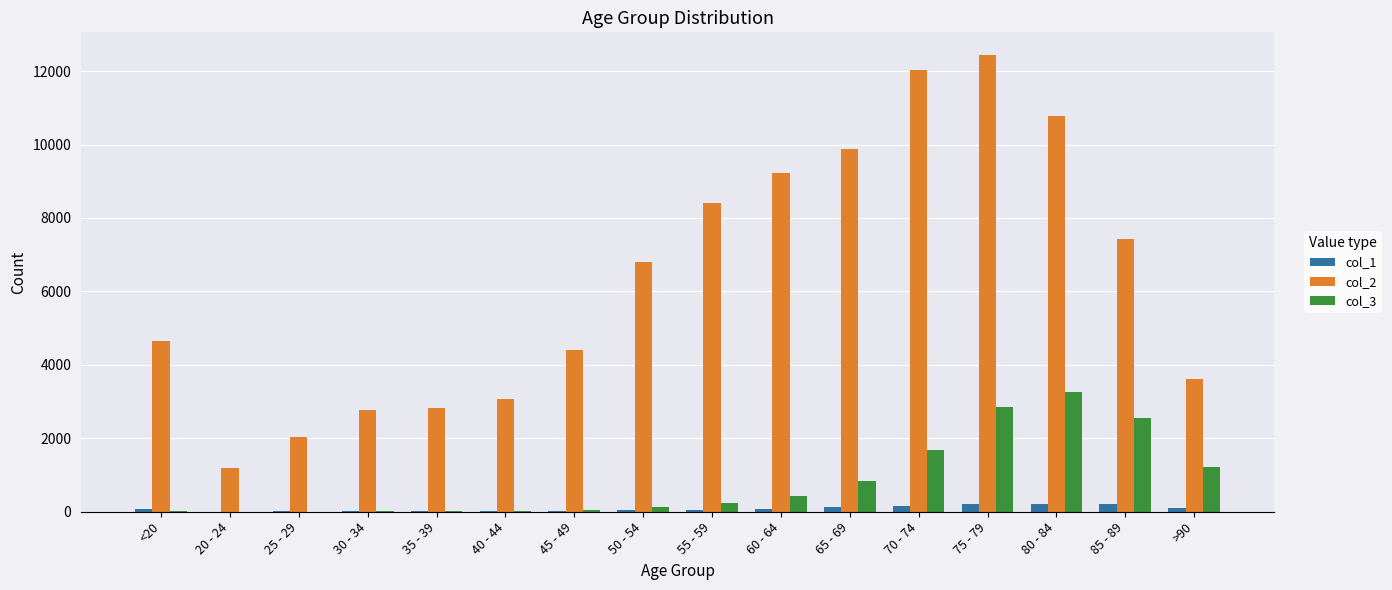

Which category has the highest value in the col_3 series?

80 - 84